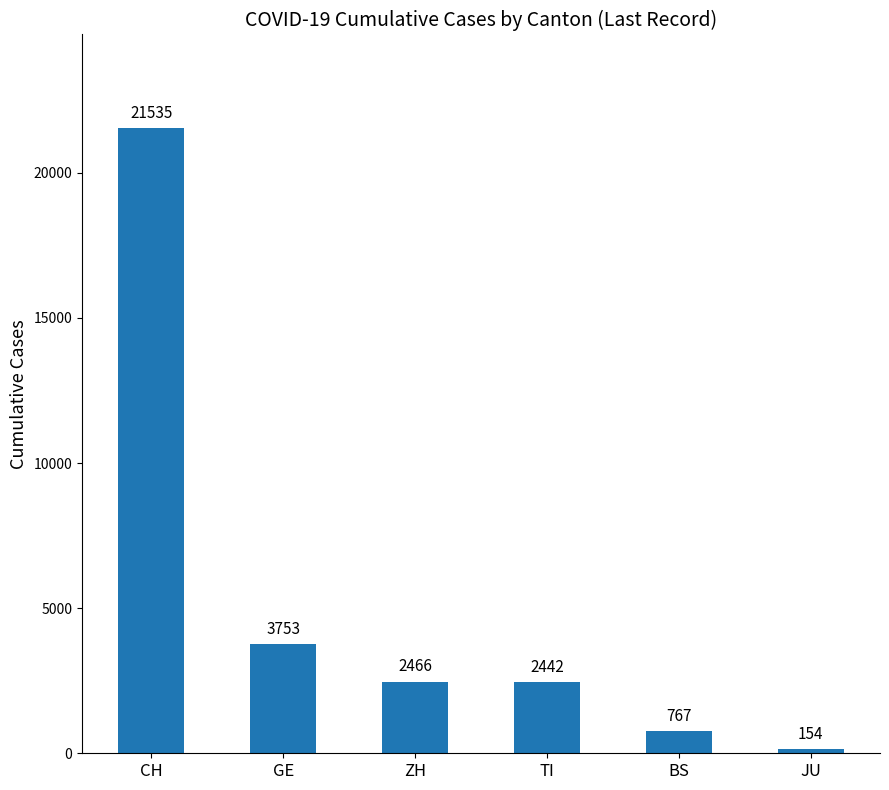

Count the number of categories in the chart.

6